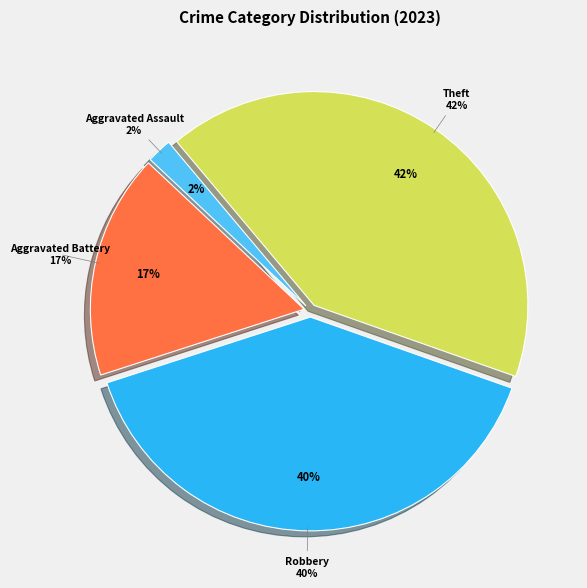

True or false: Homicide accounts for 0% of the total.

True